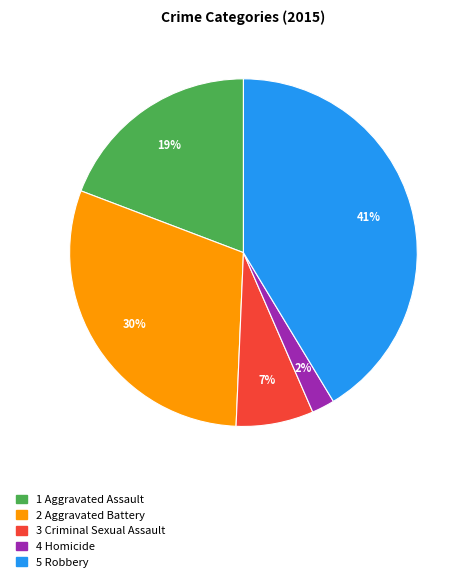

To the nearest percent, what is the difference between the largest and smallest slice percentages?

39%